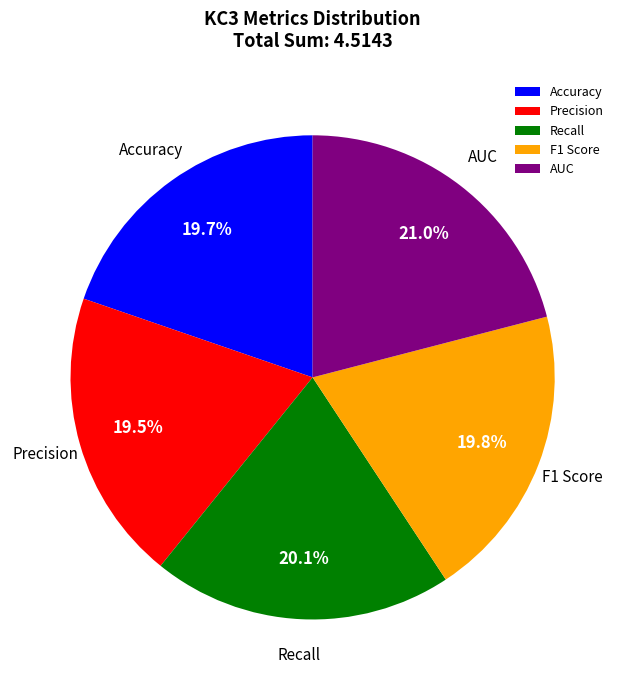

Does Accuracy represent more than half of the total?

No